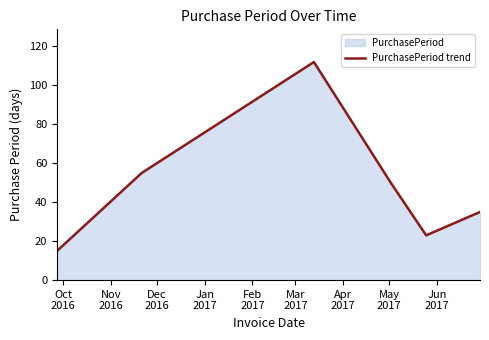

What is the greatest value displayed?

112